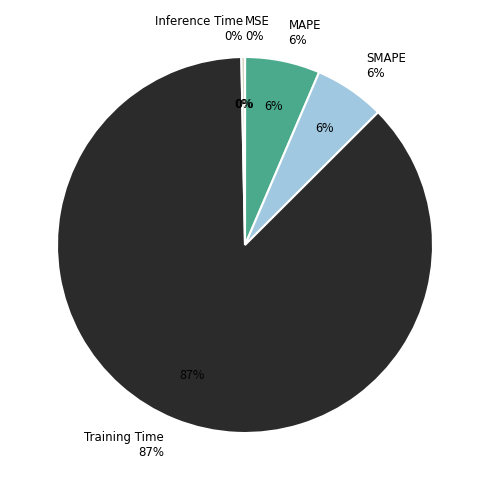

To the nearest percent, what is the difference between the largest and smallest slice percentages?

87%